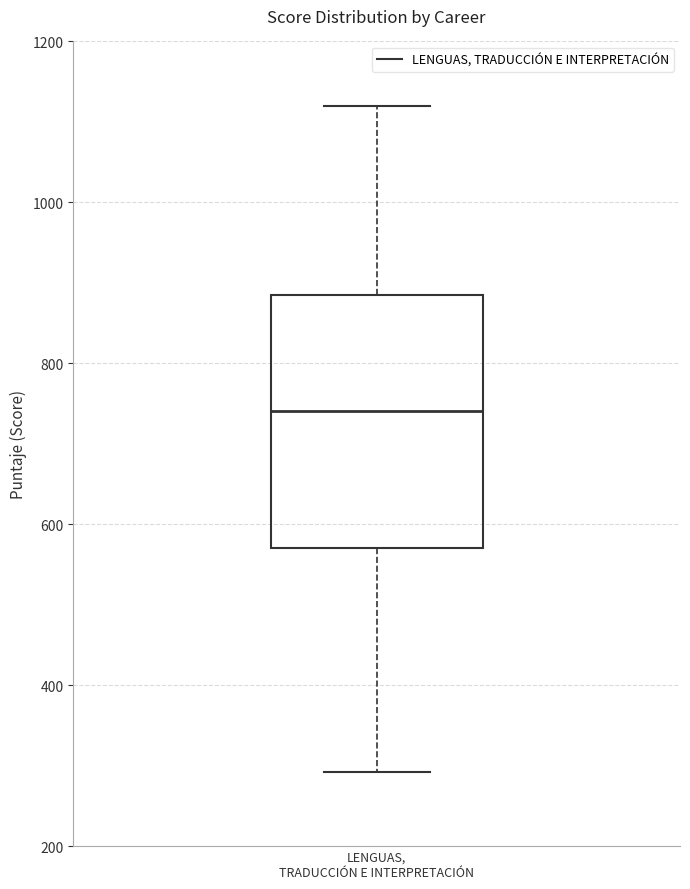

Where does the upper whisker of the box for LENGUAS, TRADUCCIÓN E INTERPRETACIÓN end on the y-axis? The values are not printed on the chart, so give them approximately, as read against the axis.

1120